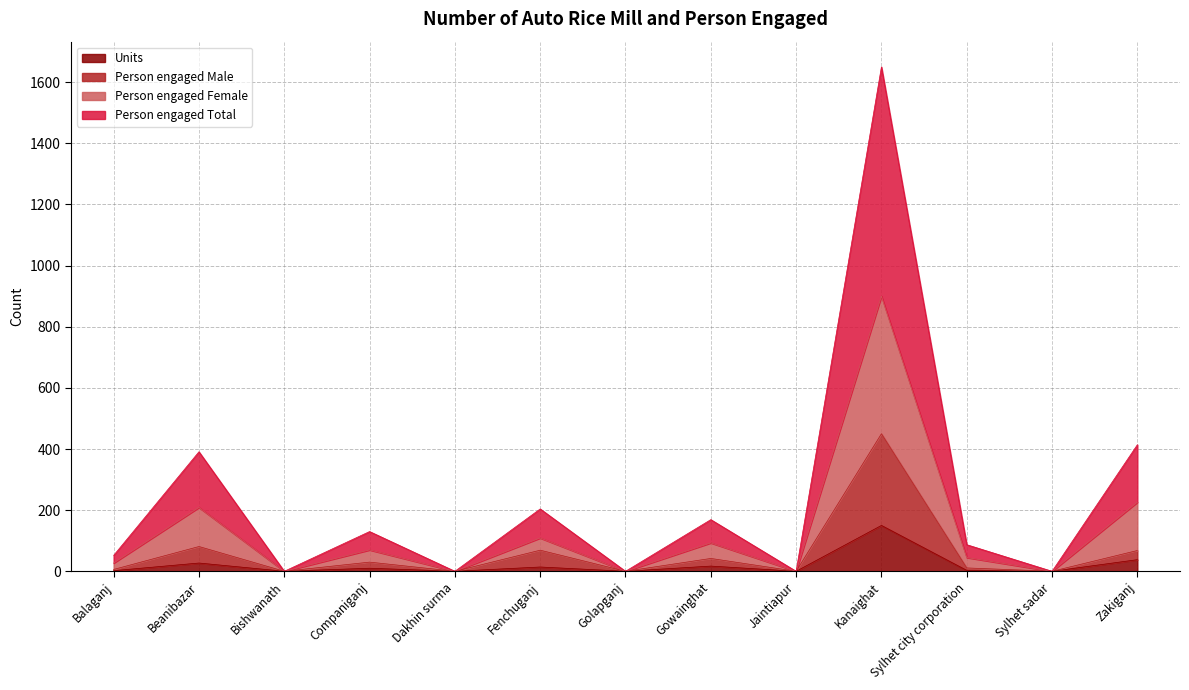

How many data points in Person engaged Female are above 87?

6